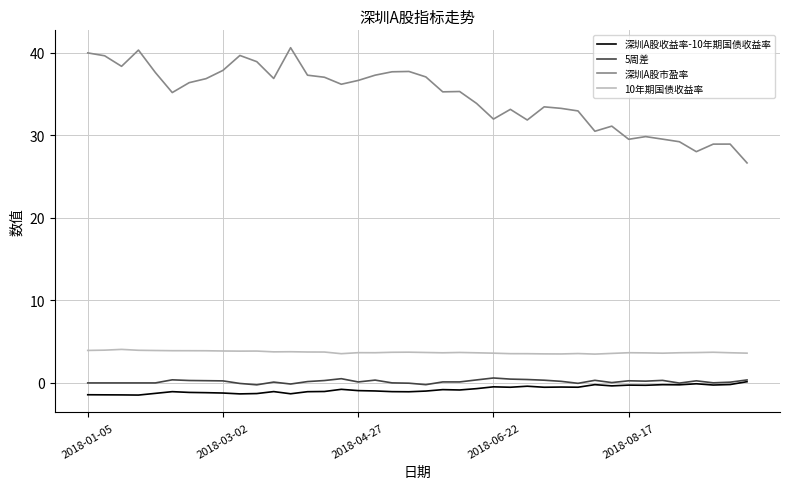

How many lines are shown in the chart?

4